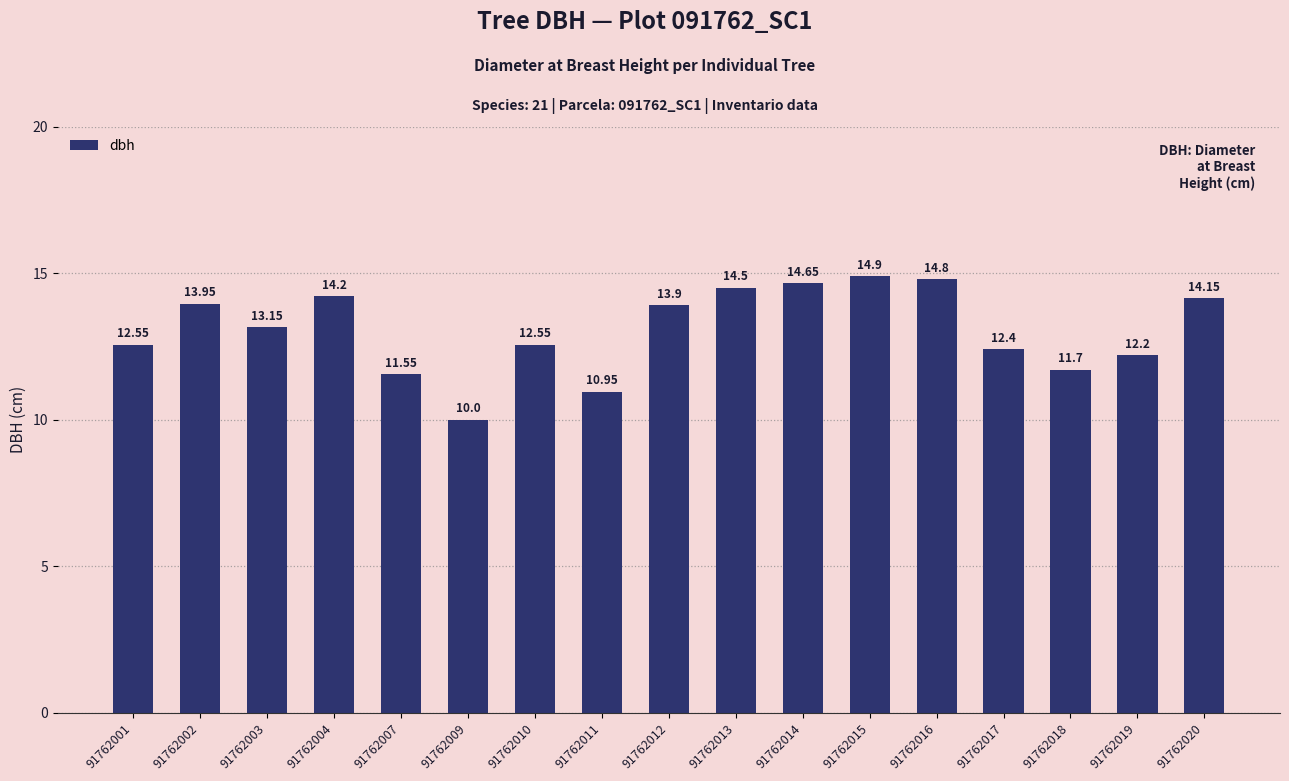

What is the difference between the second highest and minimum values?

4.8